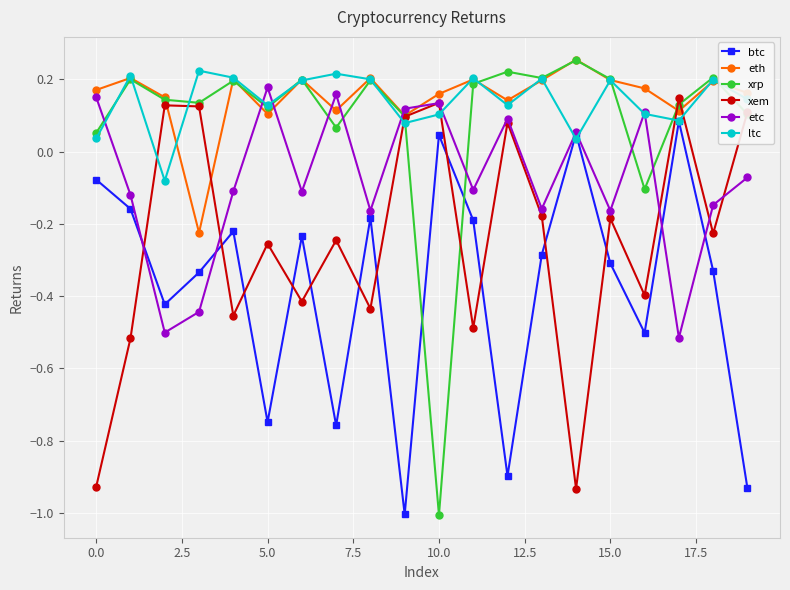

True or false: eth and btc intersect in this chart.

False